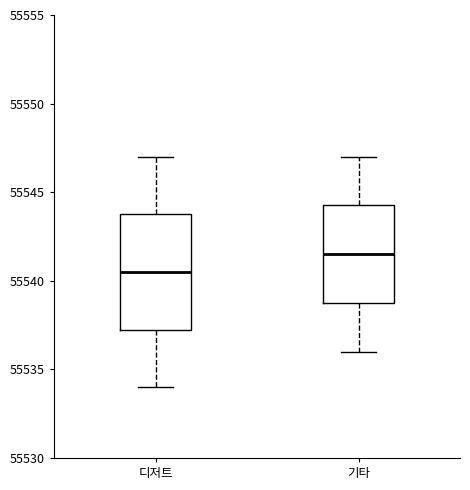

Reading left to right, transcribe this box plot: for each box, give where its median line is, the range the box spans, and where its two whiskers end, as read against the y-axis. The values are not printed on the chart, so give them approximately, as read against the axis.

디저트: median 55540.5, box 55537.5 to 55544.0, whiskers 55534.0 to 55547.0
기타: median 55541.5, box 55539.0 to 55544.5, whiskers 55536.0 to 55547.0